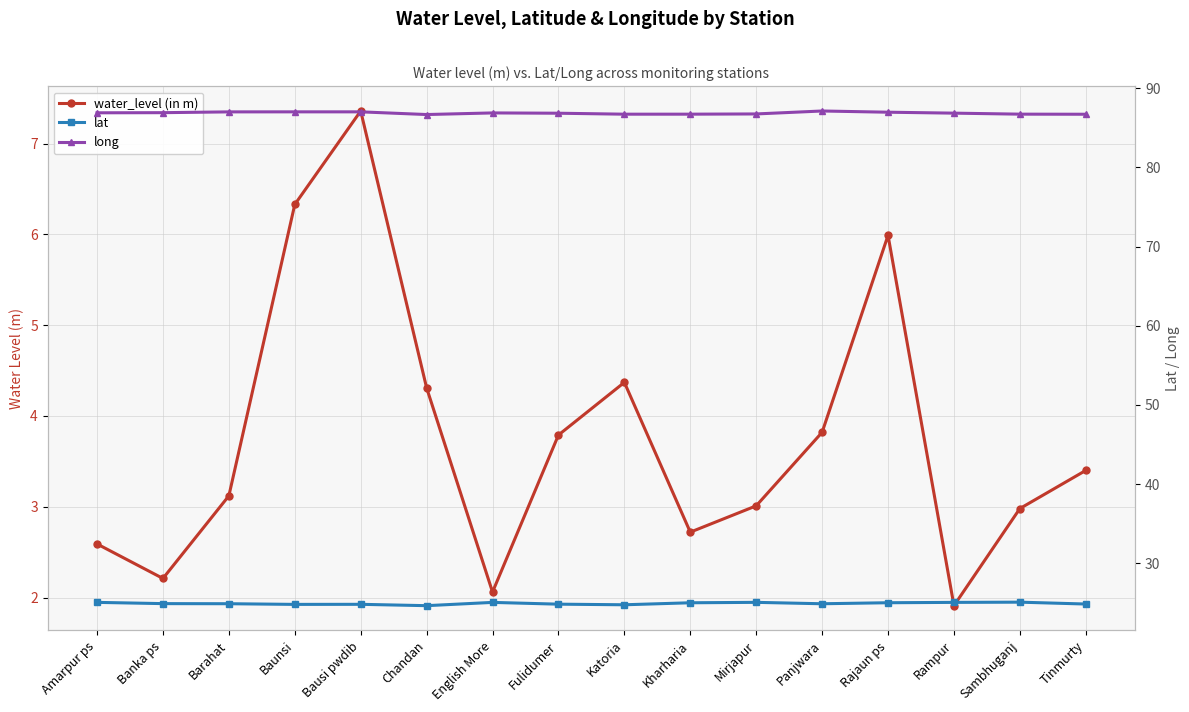

At which category does long reach its first local valley?

Chandan